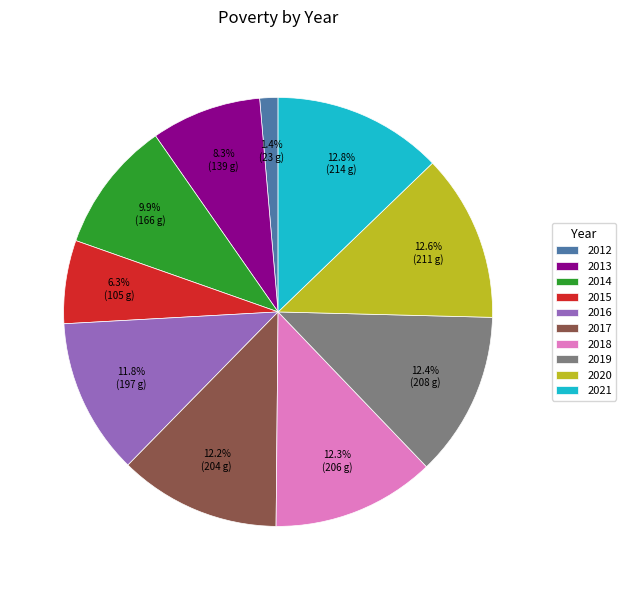

How many segments does this pie chart have?

10